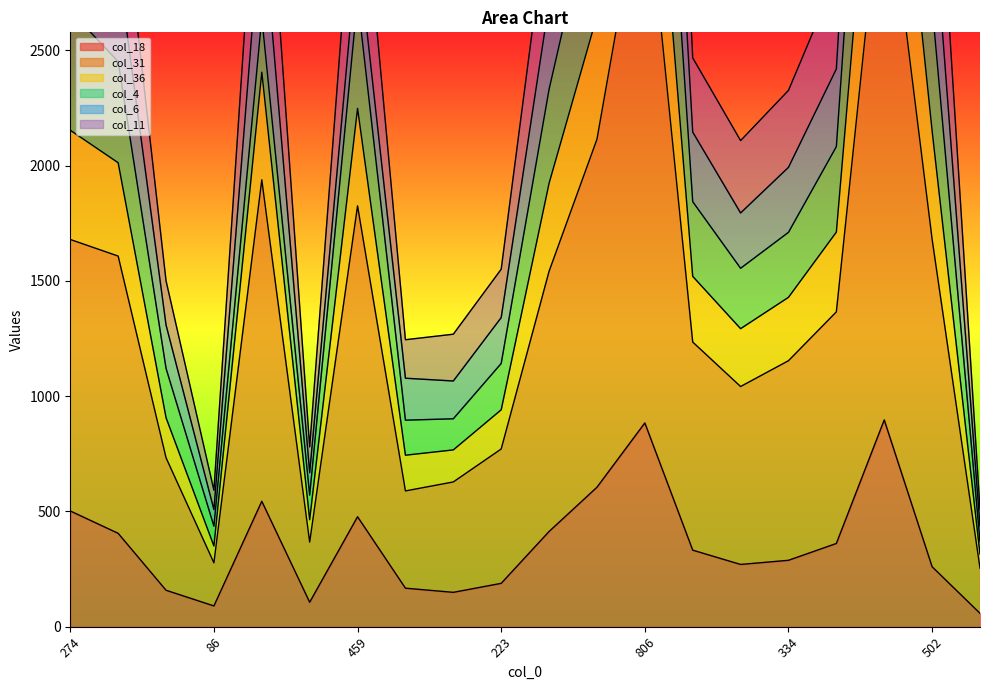

What is the highest value of the col_18 series?

897